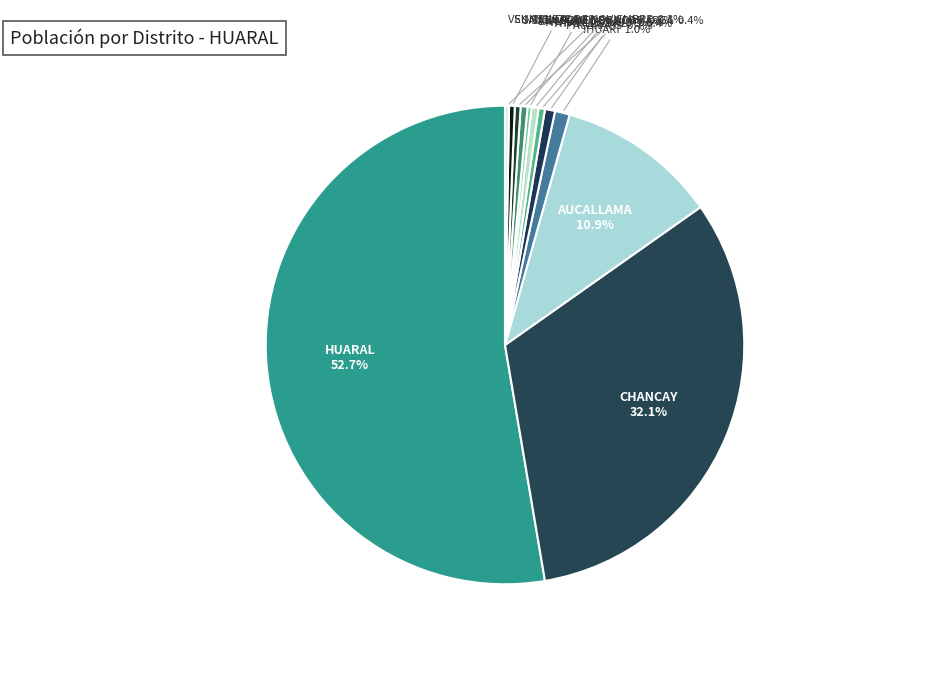

Do ATAVILLOS BAJO and AUCALLAMA together represent more than half of the pie?

No